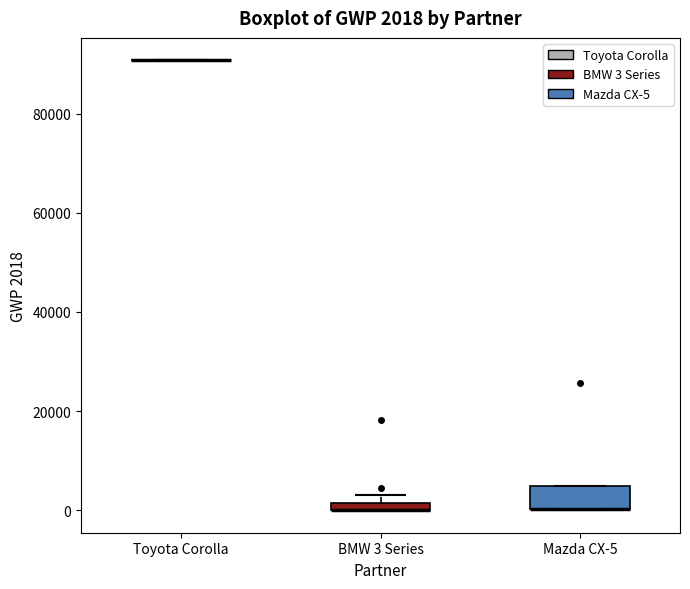

Comparing the boxes themselves (not the whiskers), which one is the tallest?

Mazda CX-5